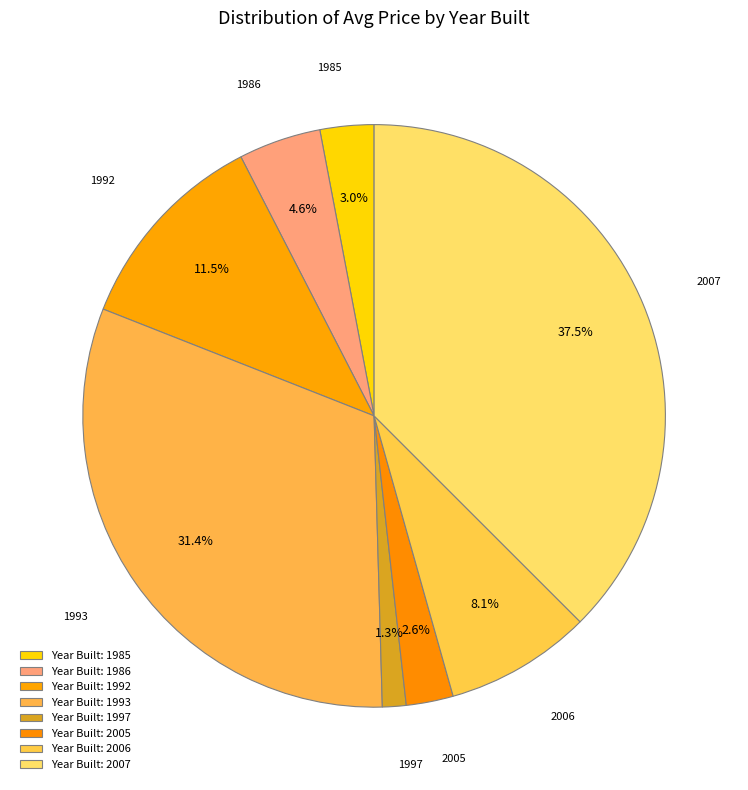

Count the number of slices in the pie.

8